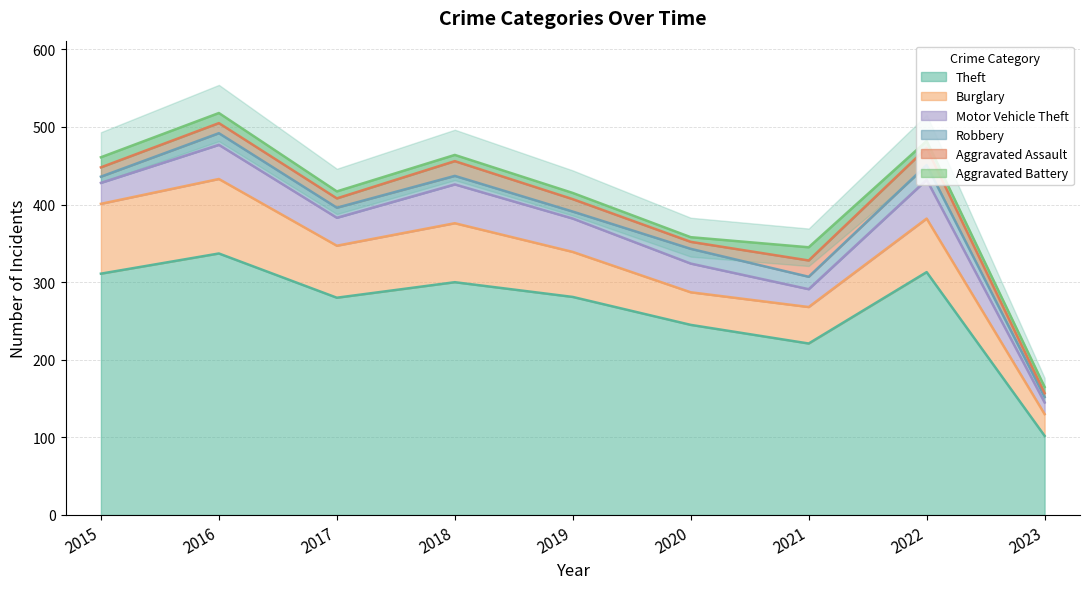

Which series changed the most between 2016 and 2019?

Theft